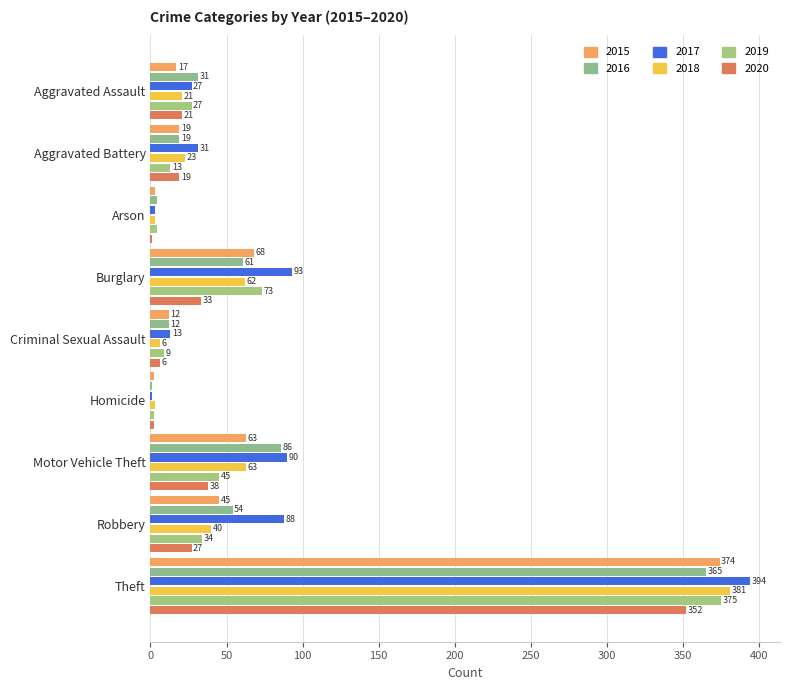

The 2017 series shows 1 at Homicide. True or false?

True